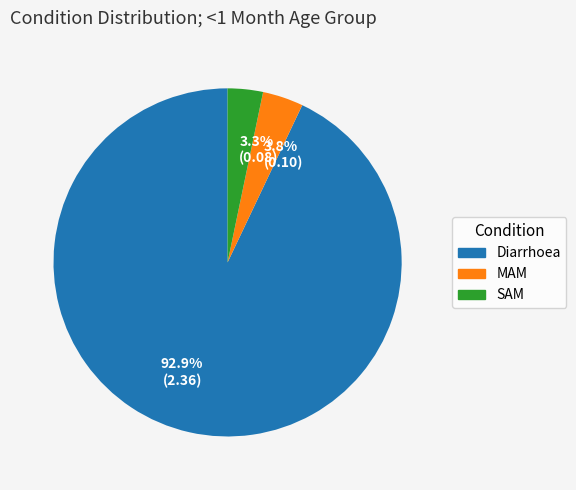

Count the number of slices in the pie.

3